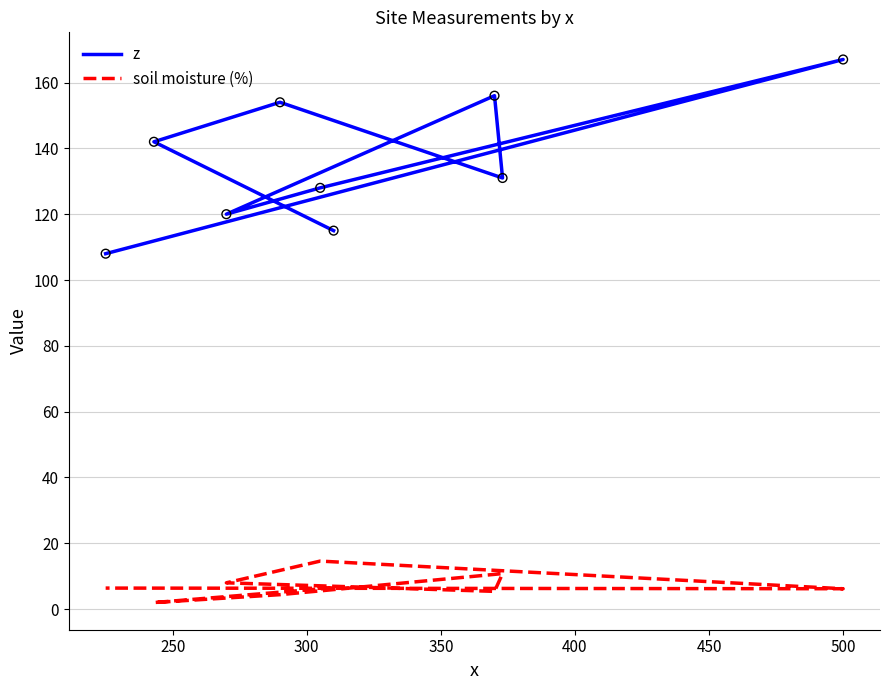

Which series has the widest spread of Y values?

z